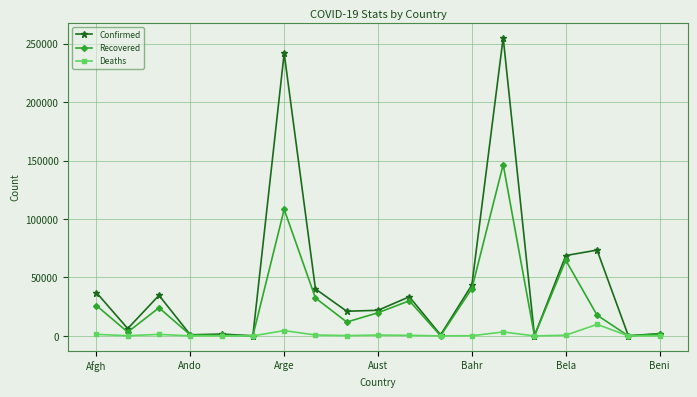

Rank the series by their maximum value, from lowest to highest.

Deaths, Recovered, Confirmed